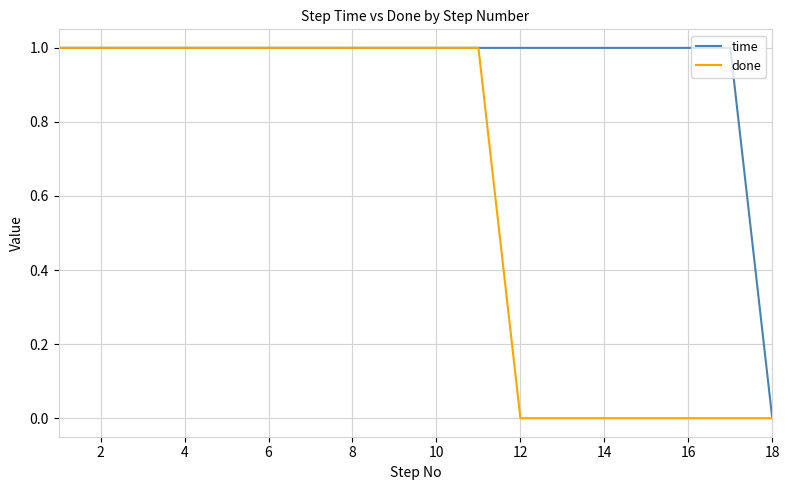

How many distinct data groups are displayed?

2